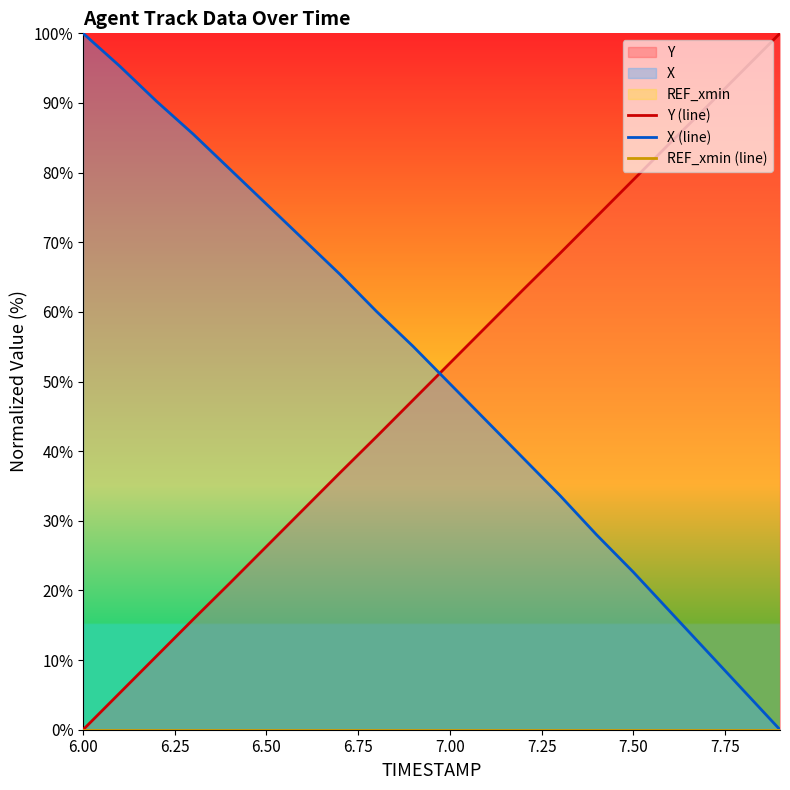

Which category has the highest value in the X (line) series?

6.00